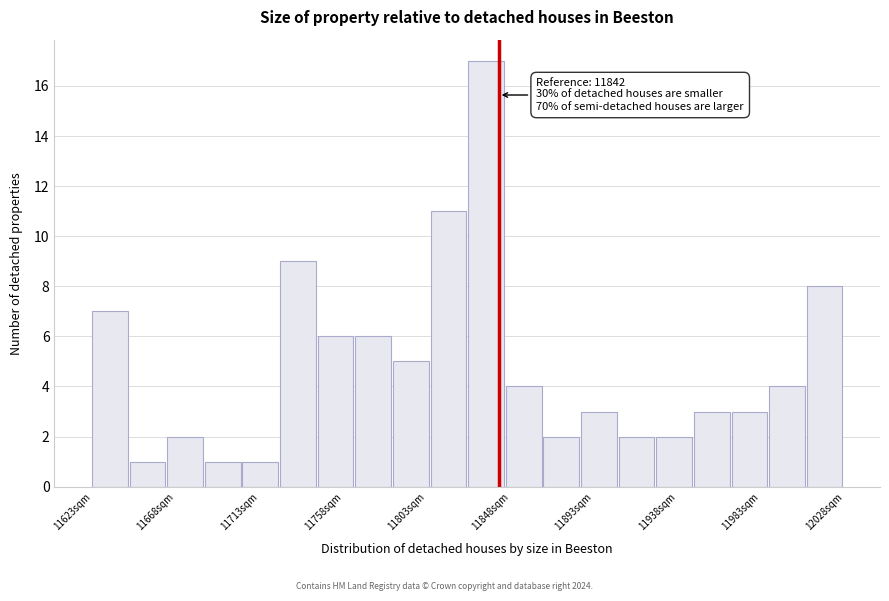

Over which range of the x-axis is the bar tallest?

11825 to 11845